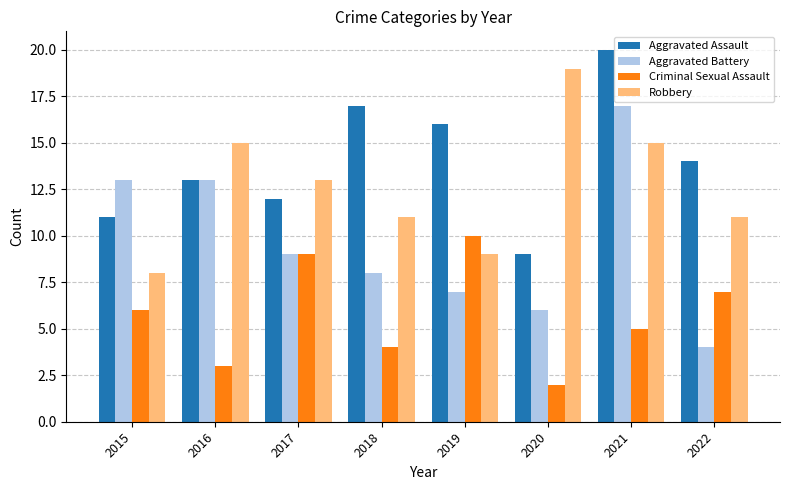

What is the average value of the Aggravated Assault series?

14